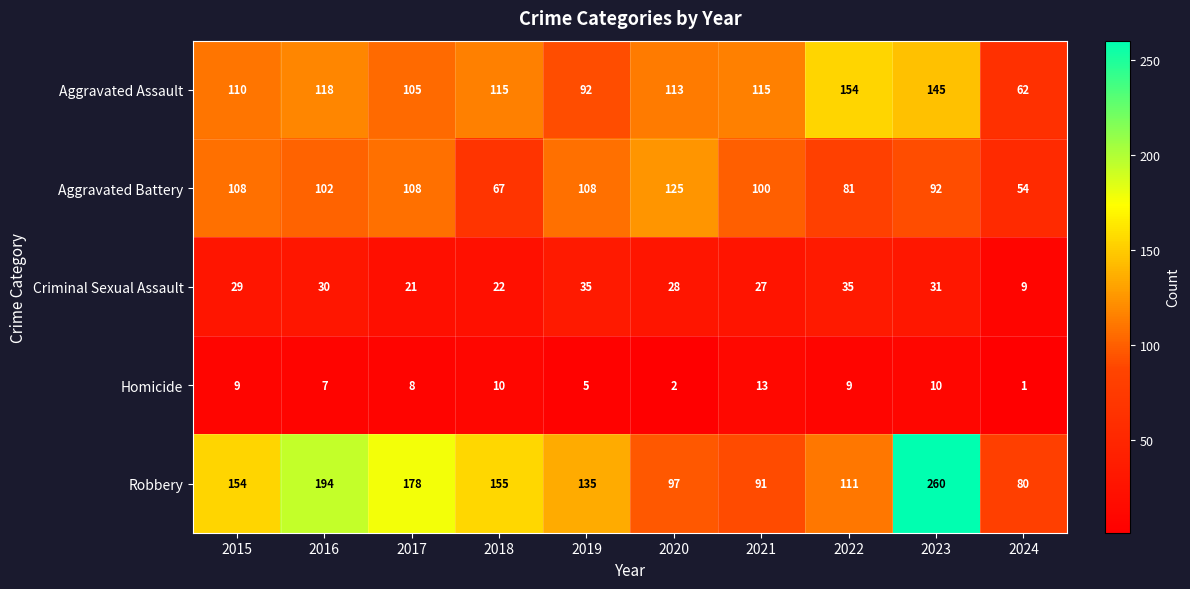

What is the maximum value shown in the chart?

260